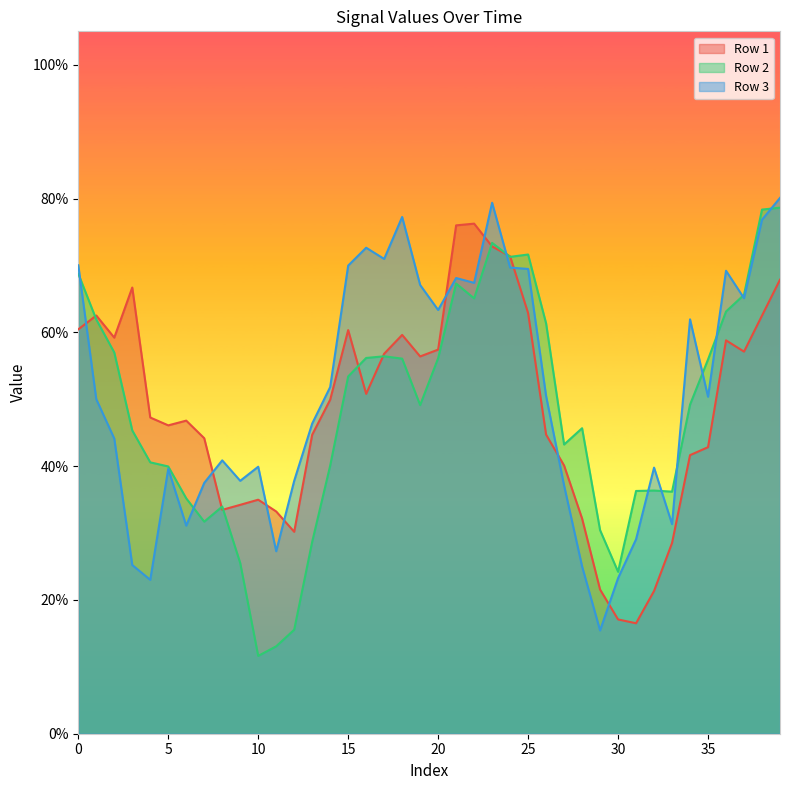

Reading left to right, list all the values displayed in this chart.

Row 1: 0.6	0.6	0.6	0.7	0.5	0.5	0.5	0.4	0.3	0.3	0.3	0.3	0.3	0.4	0.5	0.6	0.5	0.6	0.6	0.6	0.6	0.8	0.8	0.7	0.7	0.6	0.4	0.4	0.3	0.2	0.2	0.2	0.2	0.3	0.4	0.4	0.6	0.6	0.6	0.7
Row 2: 0.7	0.6	0.6	0.5	0.4	0.4	0.4	0.3	0.3	0.3	0.1	0.1	0.2	0.3	0.4	0.5	0.6	0.6	0.6	0.5	0.6	0.7	0.7	0.7	0.7	0.7	0.6	0.4	0.5	0.3	0.2	0.4	0.4	0.4	0.5	0.6	0.6	0.7	0.8	0.8
Row 3: 0.7	0.5	0.4	0.3	0.2	0.4	0.3	0.4	0.4	0.4	0.4	0.3	0.4	0.5	0.5	0.7	0.7	0.7	0.8	0.7	0.6	0.7	0.7	0.8	0.7	0.7	0.5	0.4	0.3	0.2	0.2	0.3	0.4	0.3	0.6	0.5	0.7	0.7	0.8	0.8